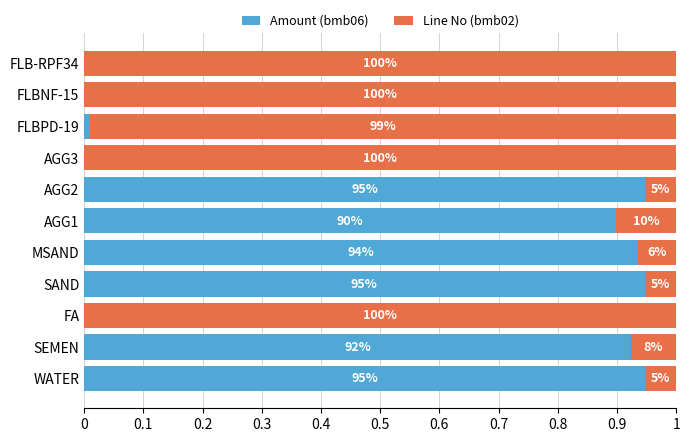

What are all the series names shown in the legend?

Amount (bmb06), Line No (bmb02)